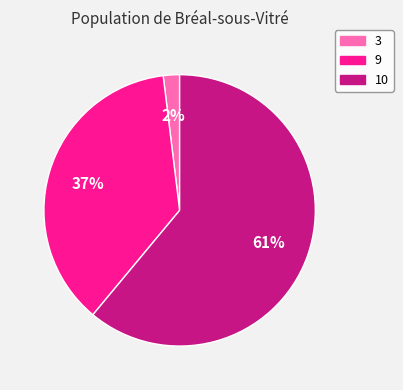

Between 3 and 9, which is larger?

9